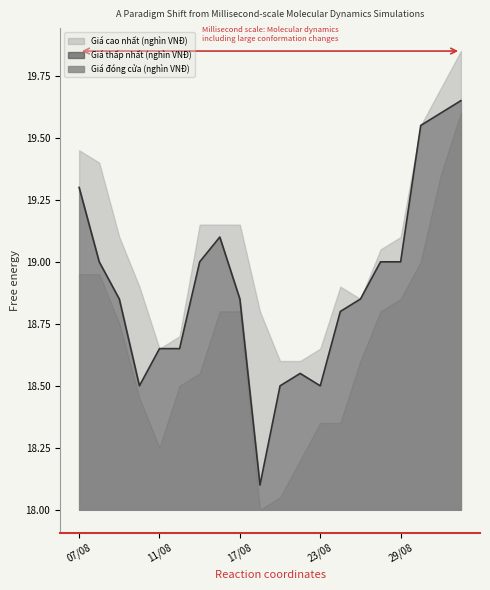

The Giá đóng cửa (nghìn VNĐ) series shows 18.6 at 14/08. True or false?

True